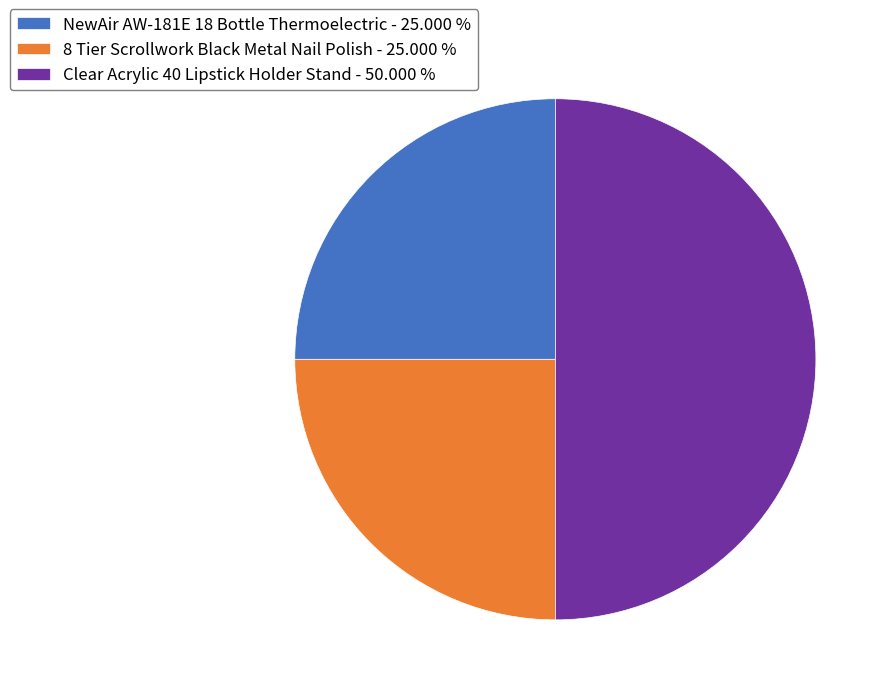

Does 8 Tier Scrollwork Black Metal Nail Polish - 25.000 % account for over 50% of the chart?

No